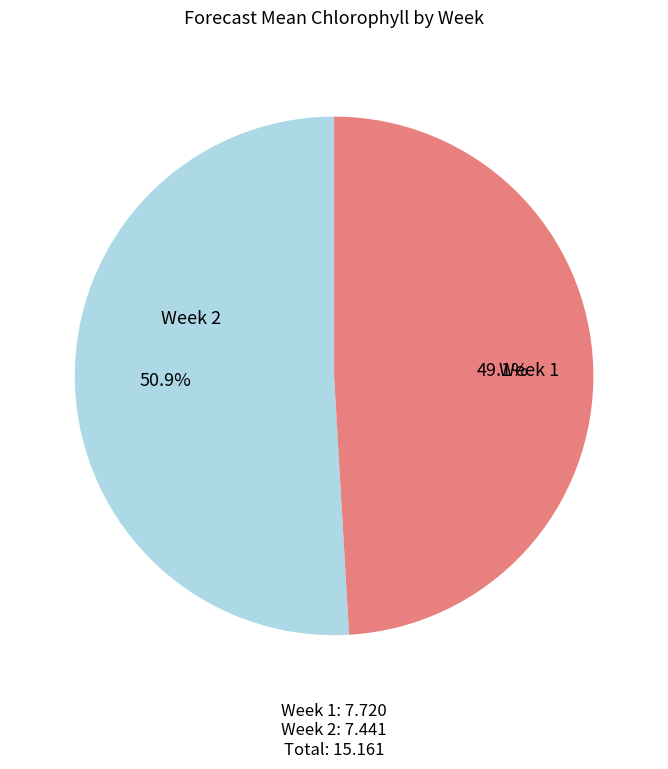

Is there a majority slice in this chart?

Yes